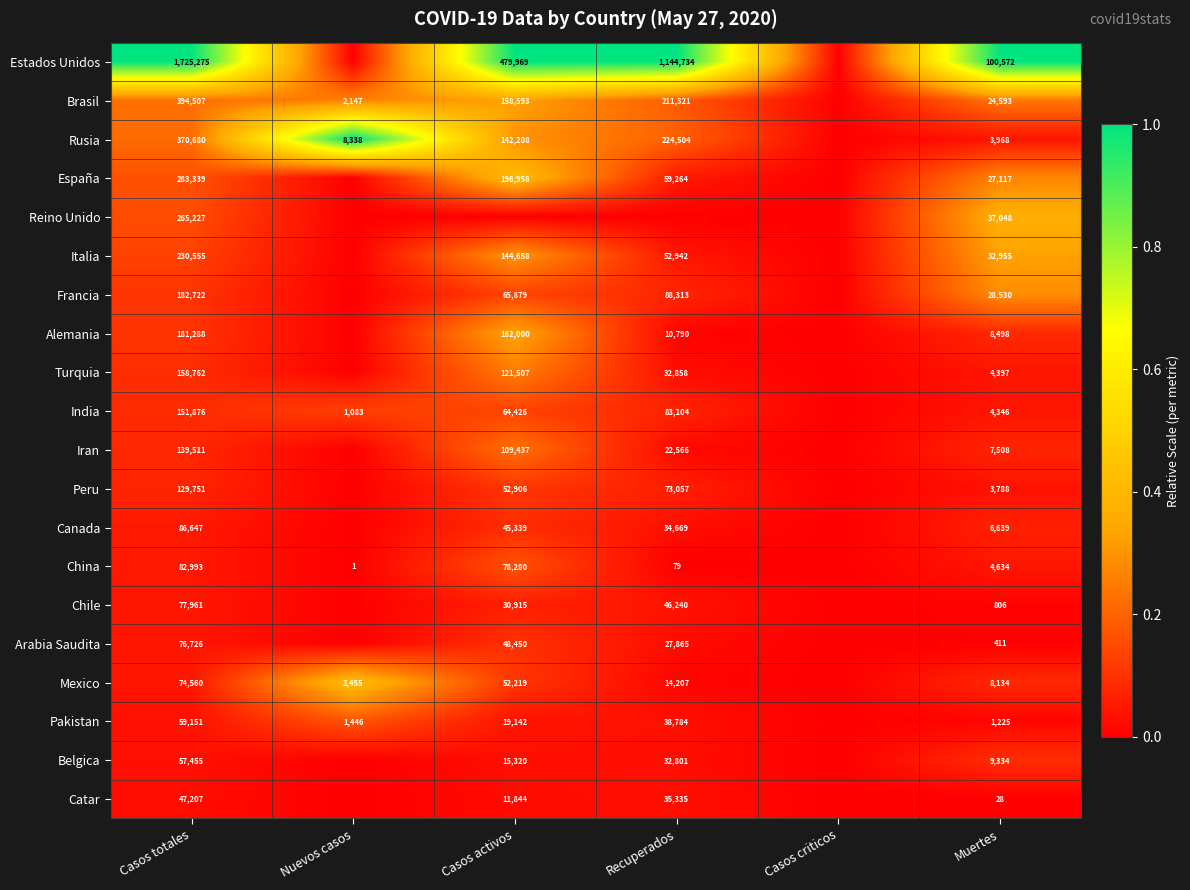

What is the total value across all series at Casos totales?

4776193